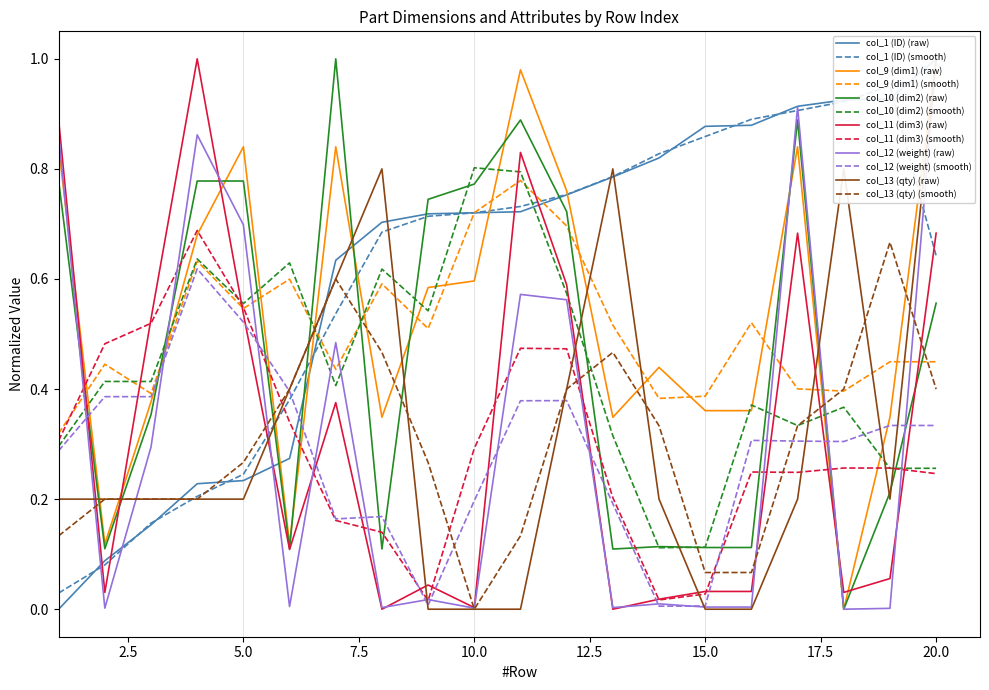

How many interior local peaks does the col_11 (dim3) series have?

5